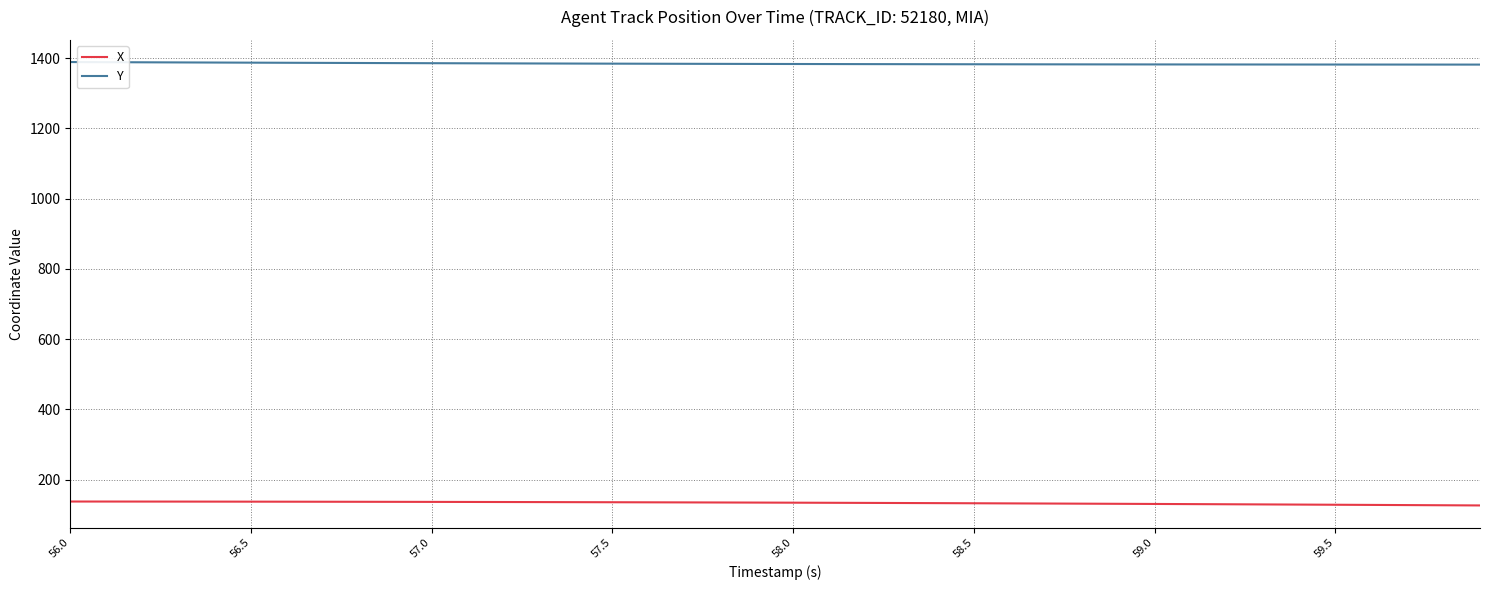

True or false: Y and X intersect in this chart.

False